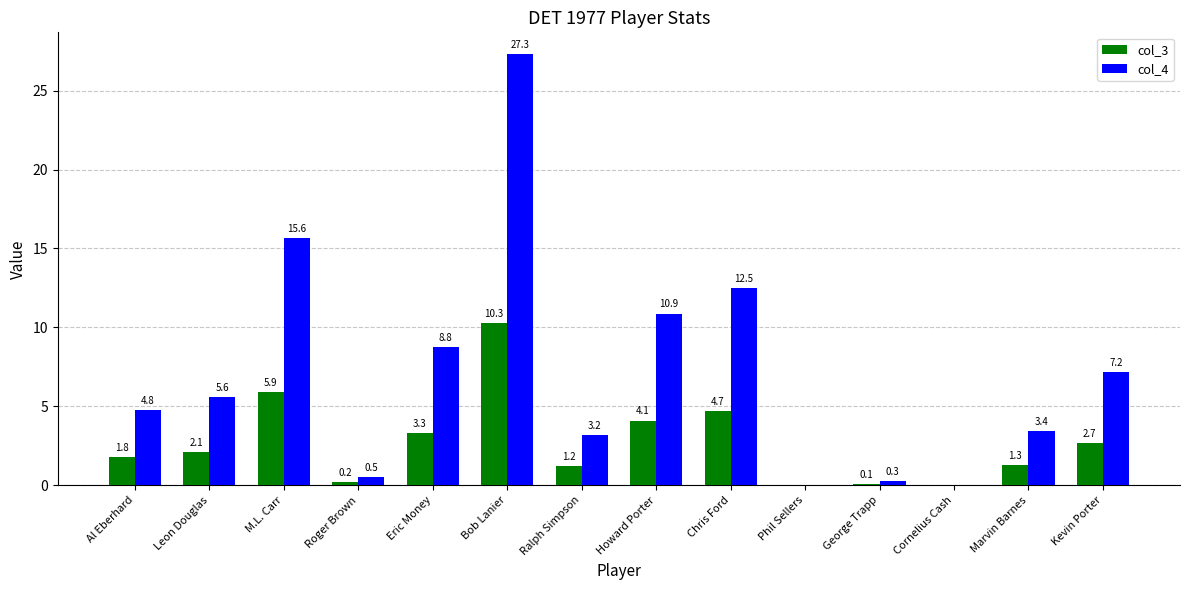

What is the maximum value shown in the chart?

27.3